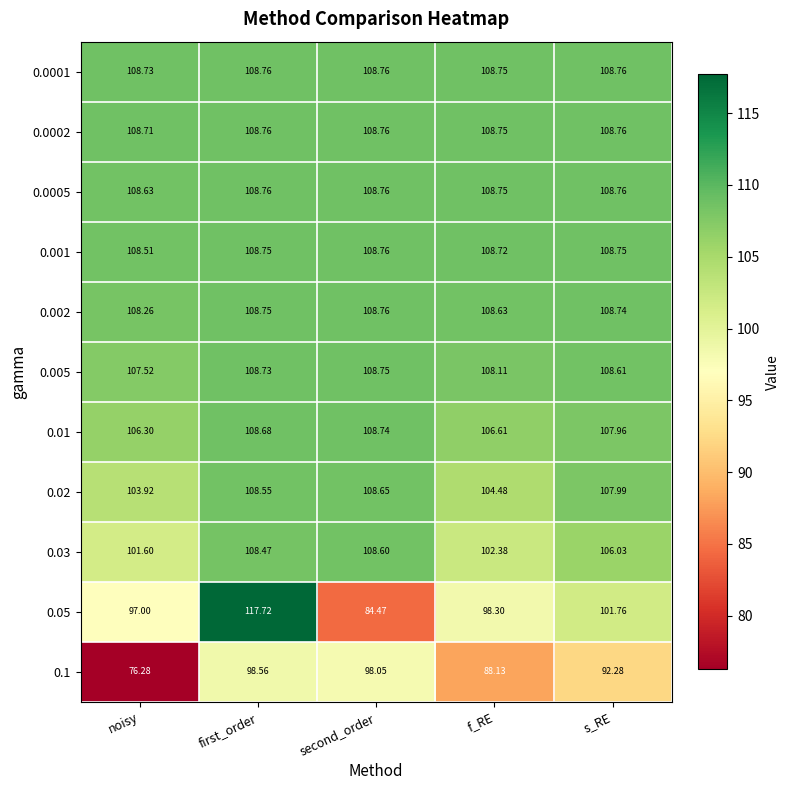

What is the smallest value displayed?

76.3